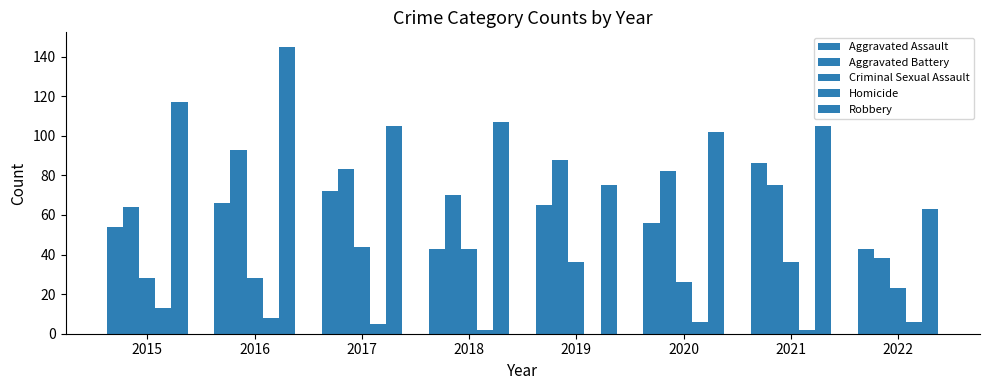

List the labels in order of Robbery value, smallest first.

2022, 2019, 2020, 2017, 2021, 2018, 2015, 2016